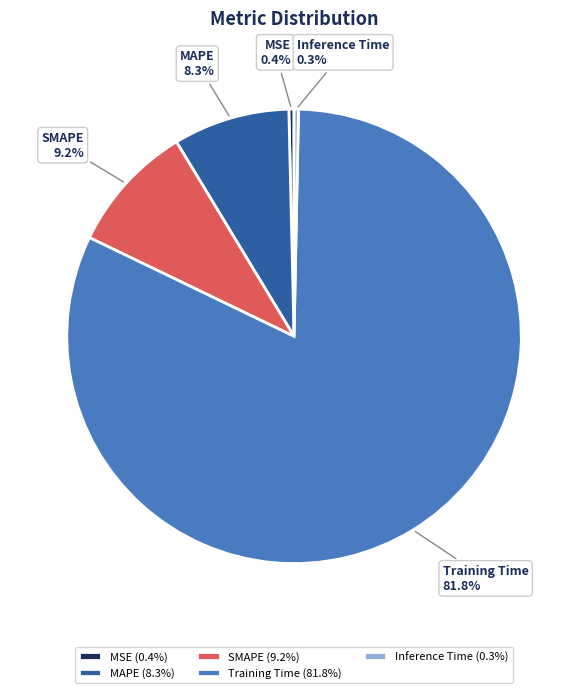

To the nearest percent, what is the difference between the largest and smallest slice percentages?

82%